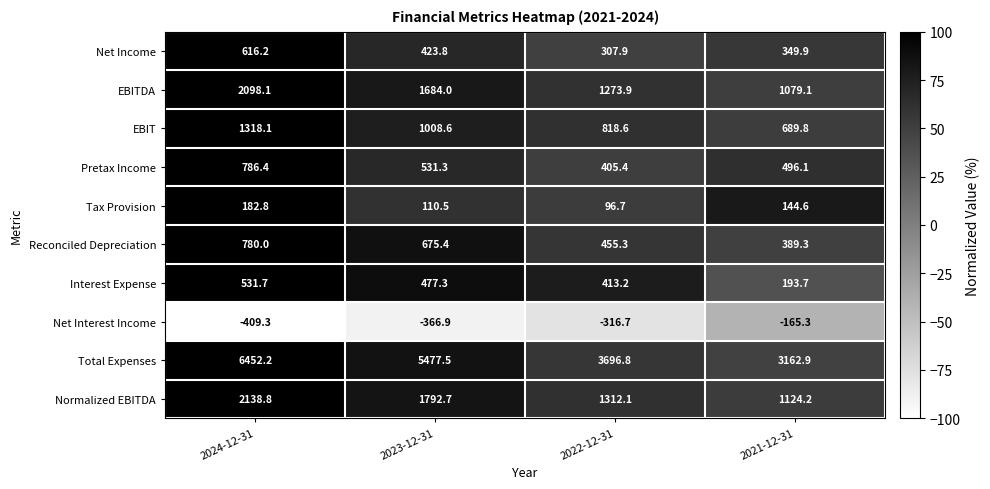

Is it true that Pretax Income equals 496.1 at 2021-12-31?

True